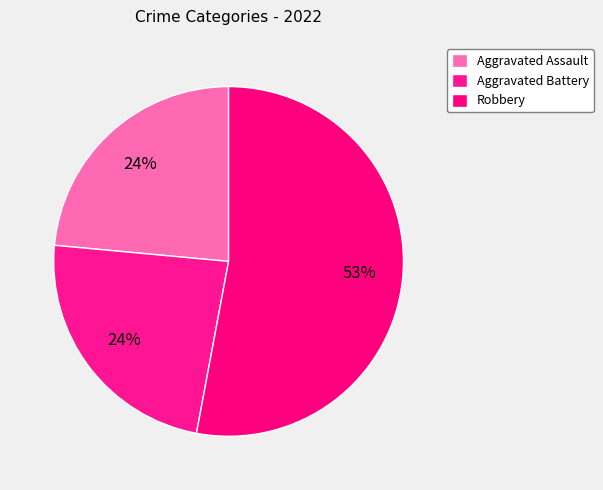

How many slices are in this pie chart?

3